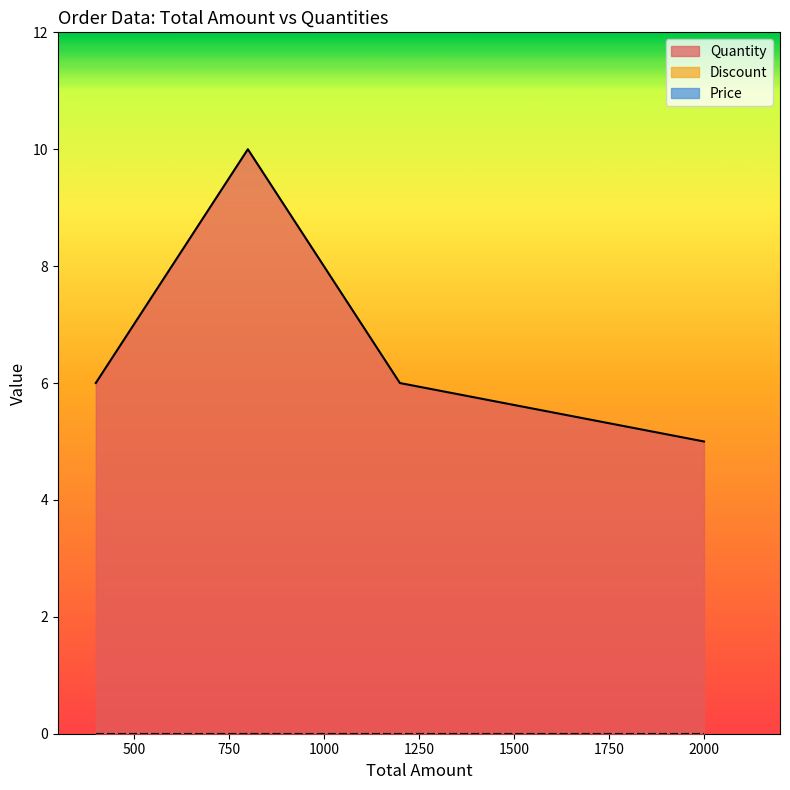

Does the chart display data point markers on the line(s)?

No